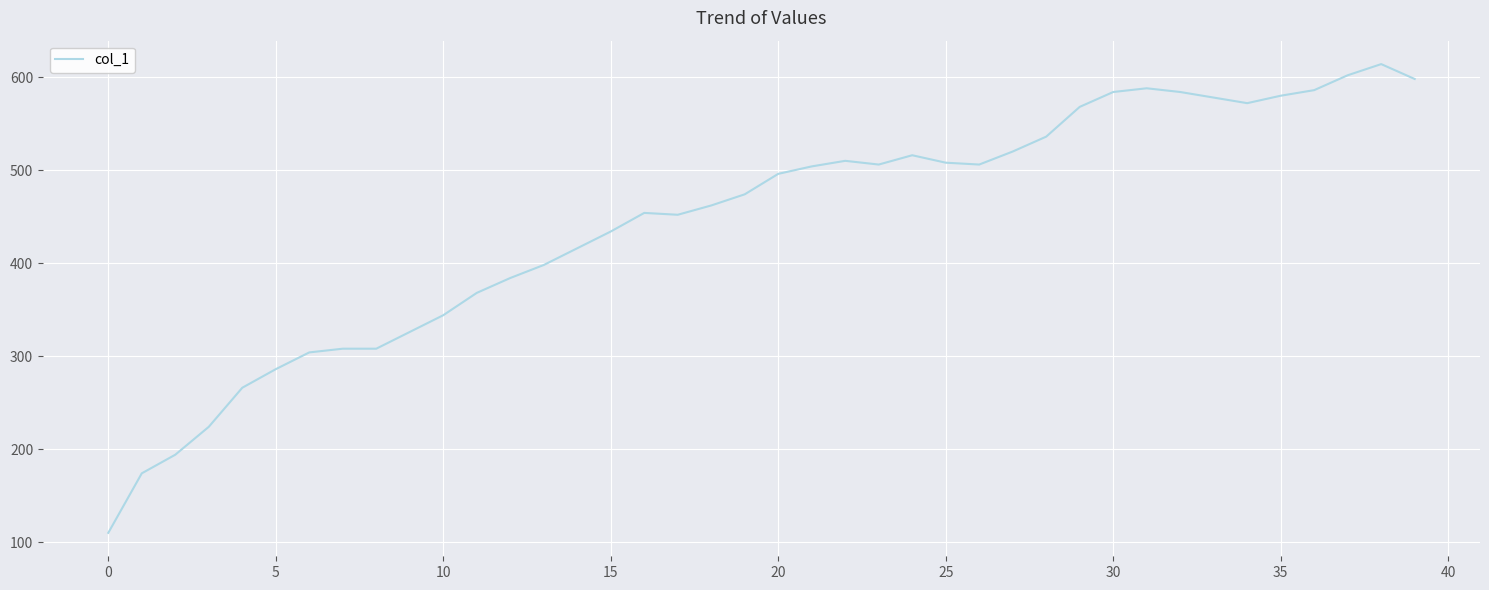

What is the smallest value displayed?

110